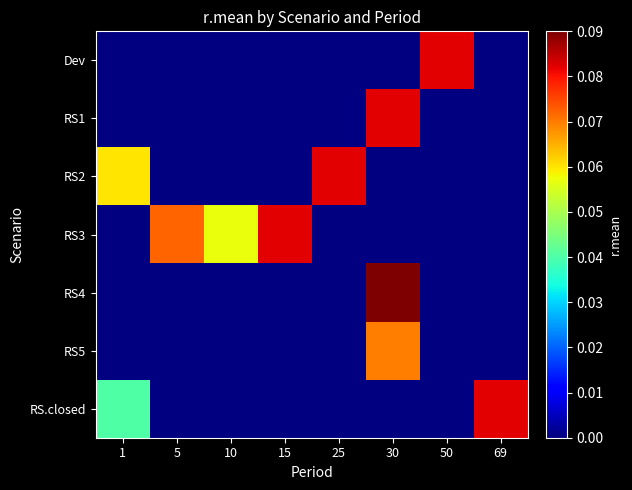

Between 25 and 50, which is larger?

50